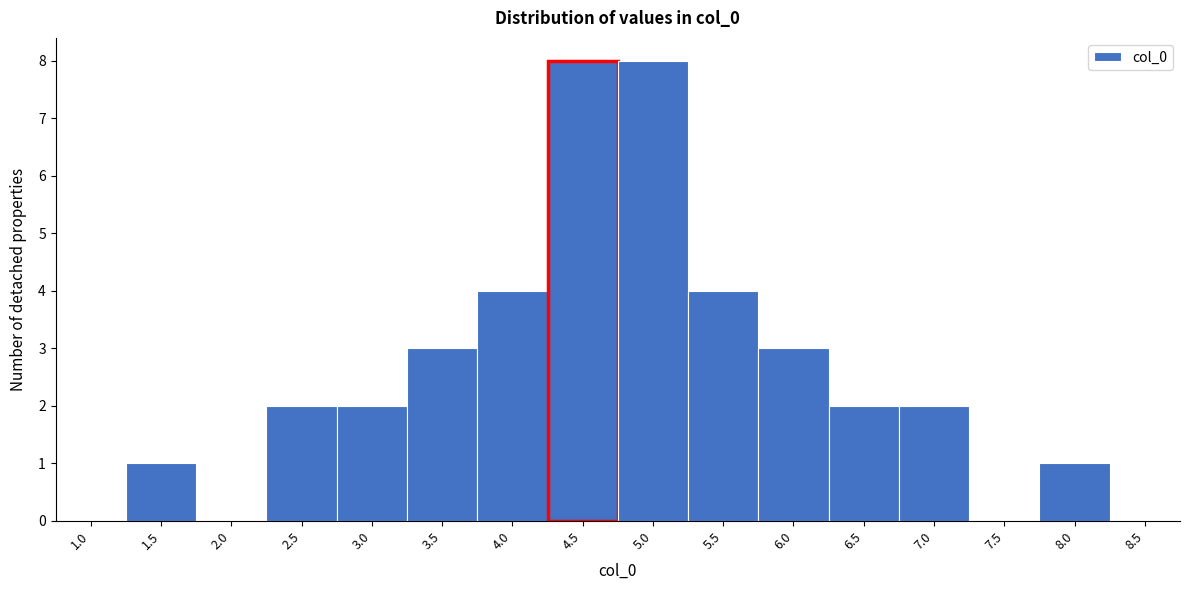

Reading left to right, what are all the values shown in this chart?

1.0=0	1.5=1	2.0=0	2.5=2	3.0=2	3.5=3	4.0=4	4.5=8	5.0=8	5.5=4	6.0=3	6.5=2	7.0=2	7.5=0	8.0=1	8.5=0